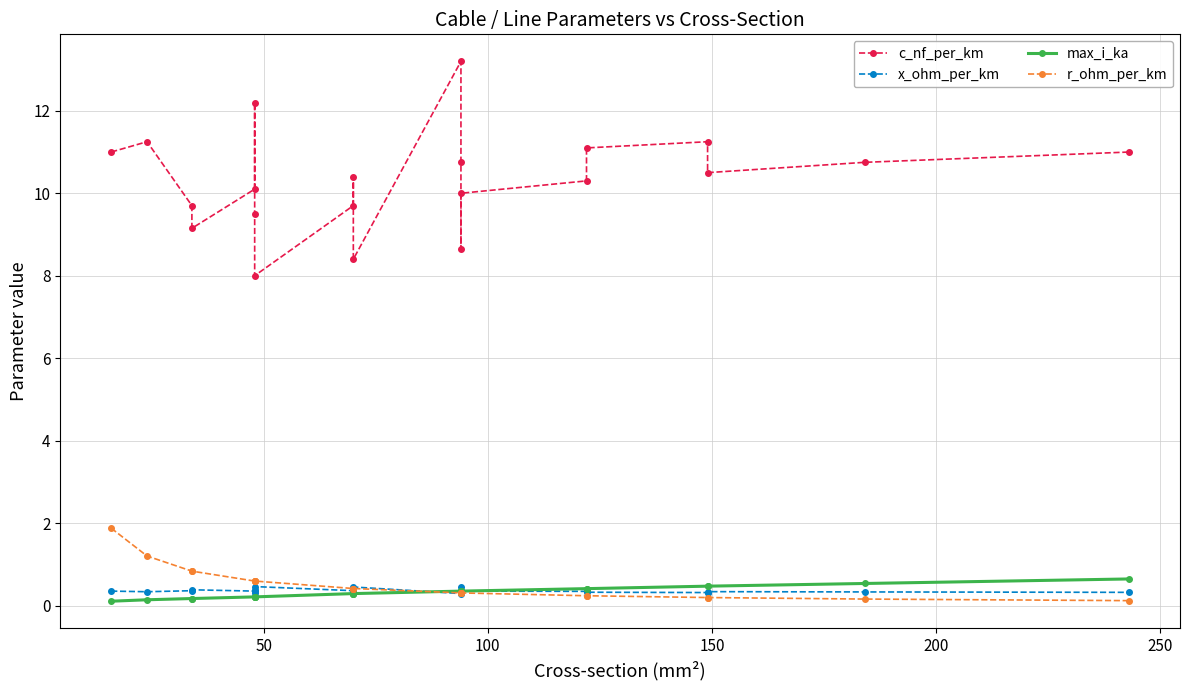

How many lines are shown in the chart?

4